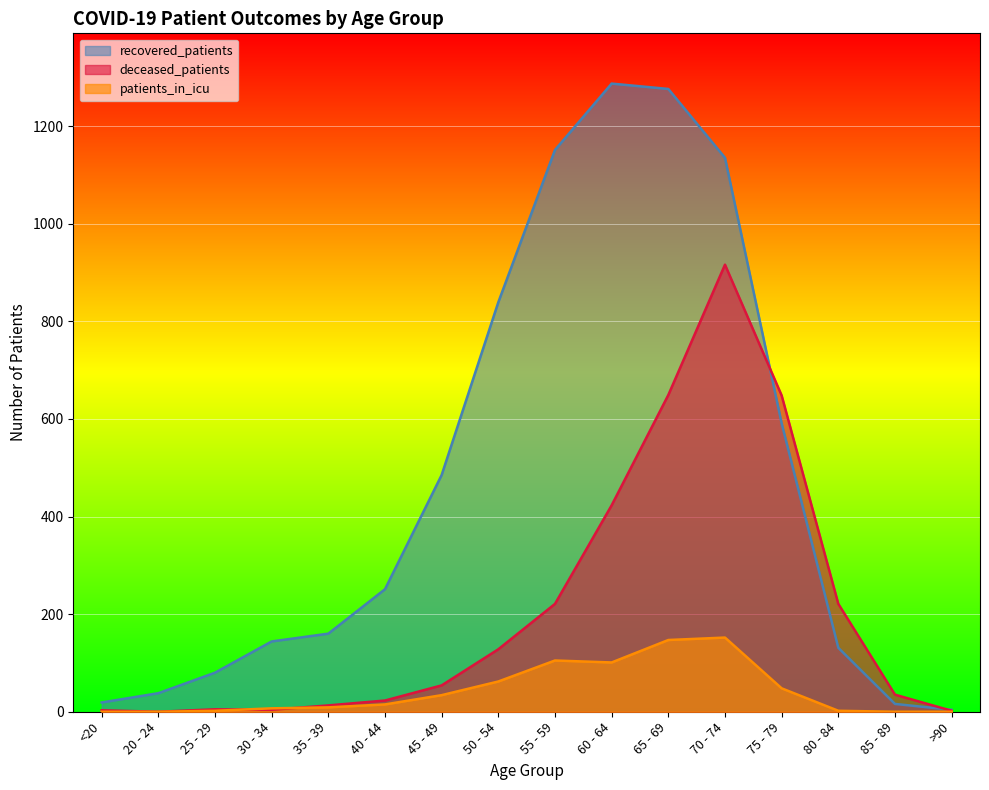

The patients_in_icu series shows 105 at 55 - 59. True or false?

True